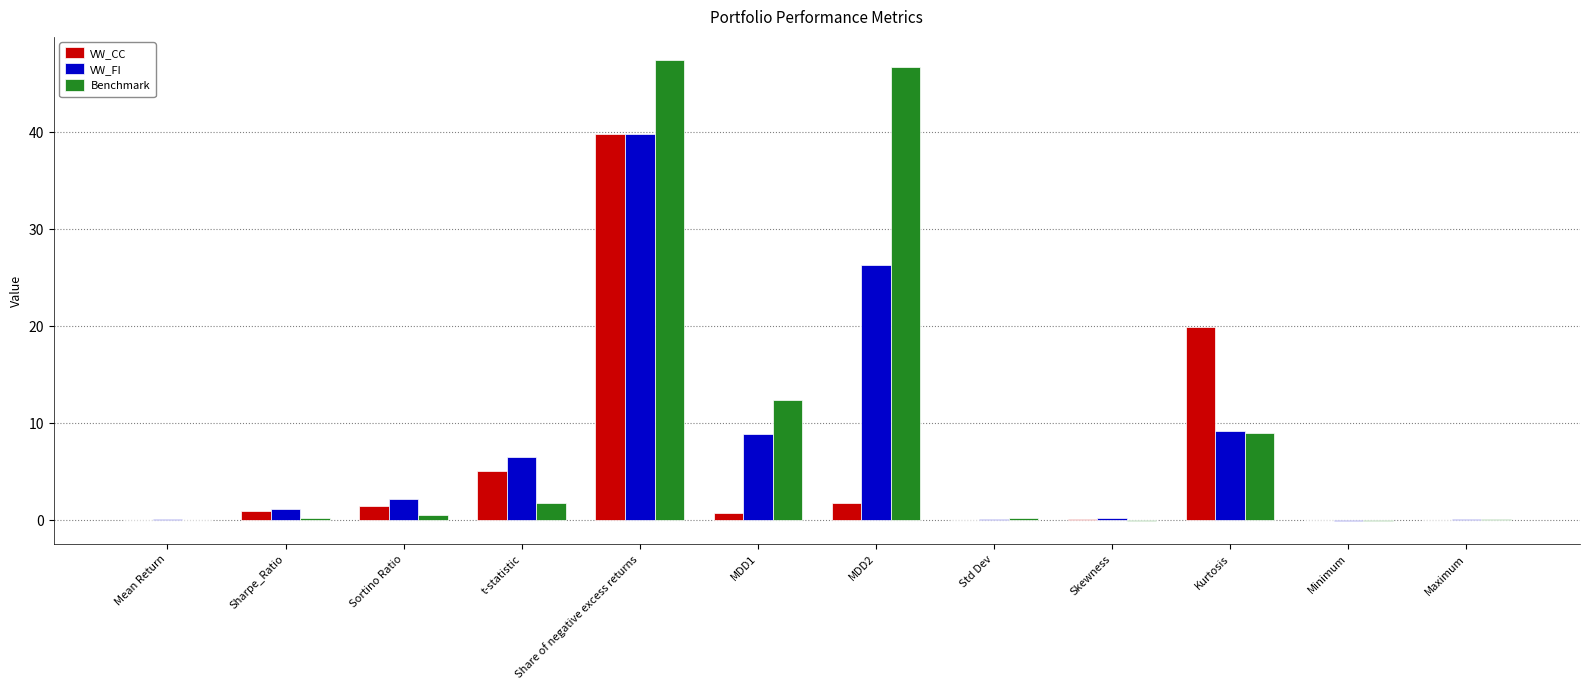

At which category is the sum across all series the highest?

Share of negative excess returns